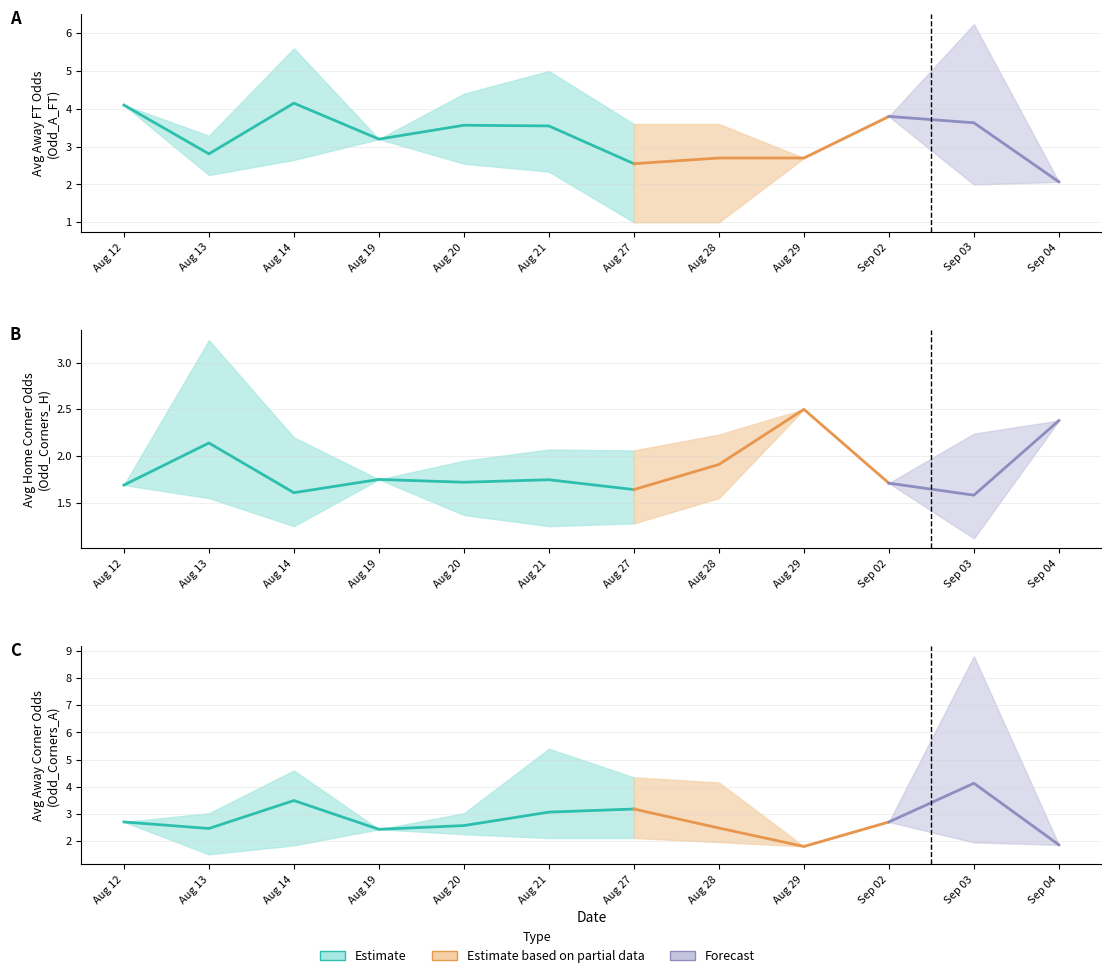

True or false: Odd_Corners_H and XG_Total_Pre intersect in this chart.

False